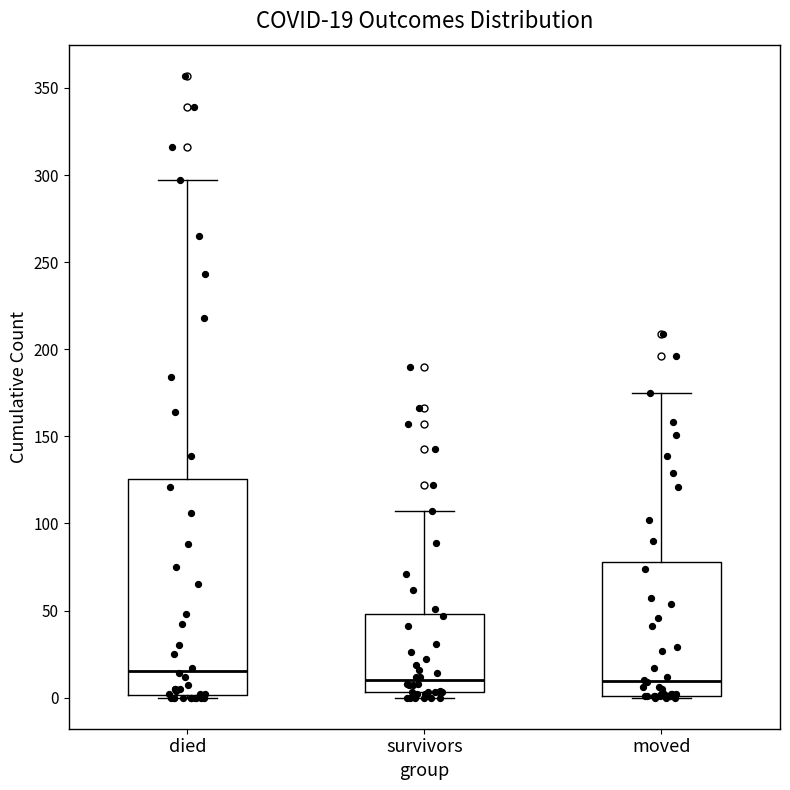

Which box is the tallest, from its lower edge to its upper edge?

died